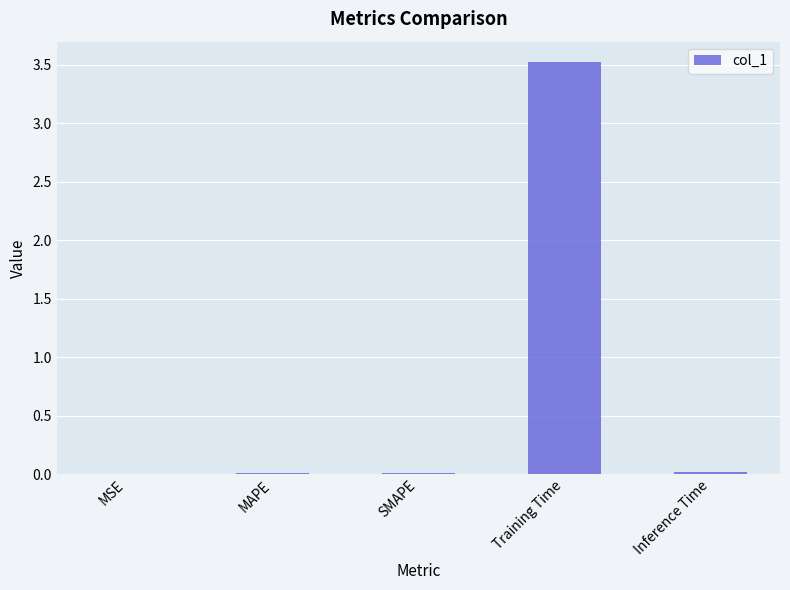

What is the sum of all values?

3.6